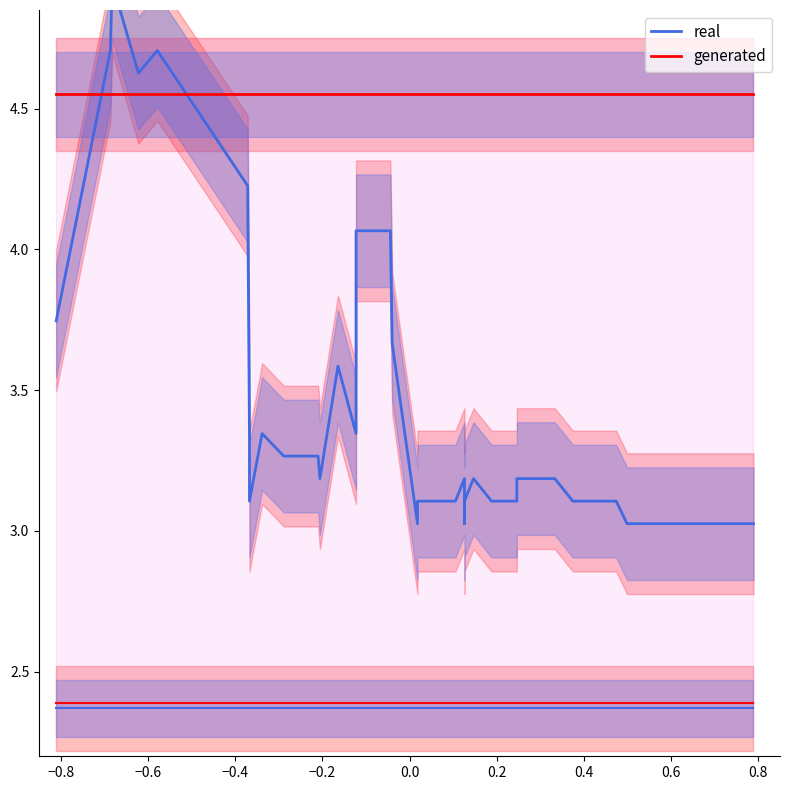

What is the average value of the real series?

3.5